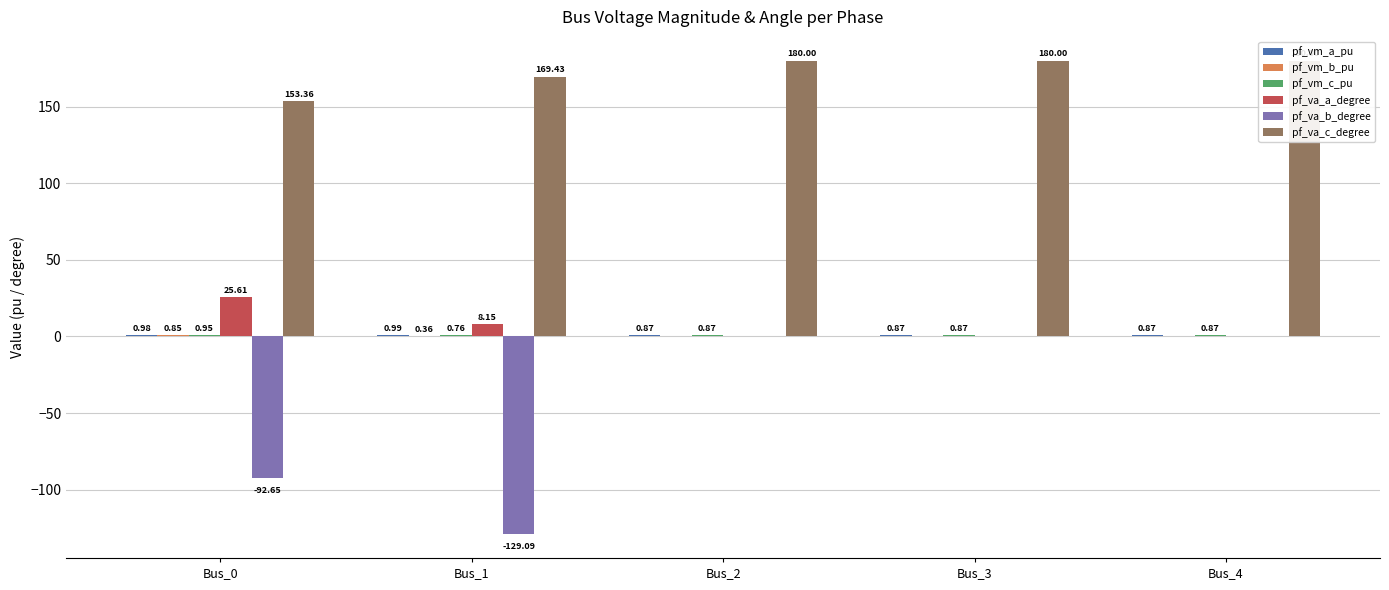

Are the bars horizontal?

No